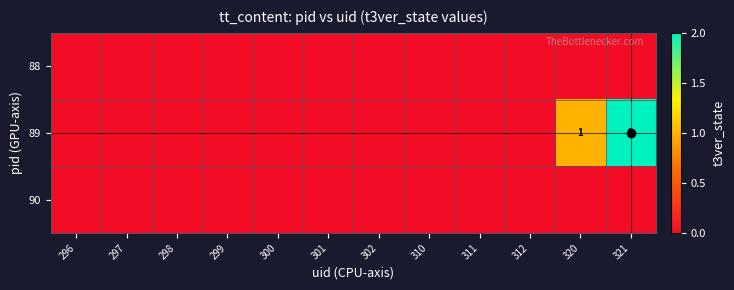

True or false: 89 has a value of 2 at 320.

False